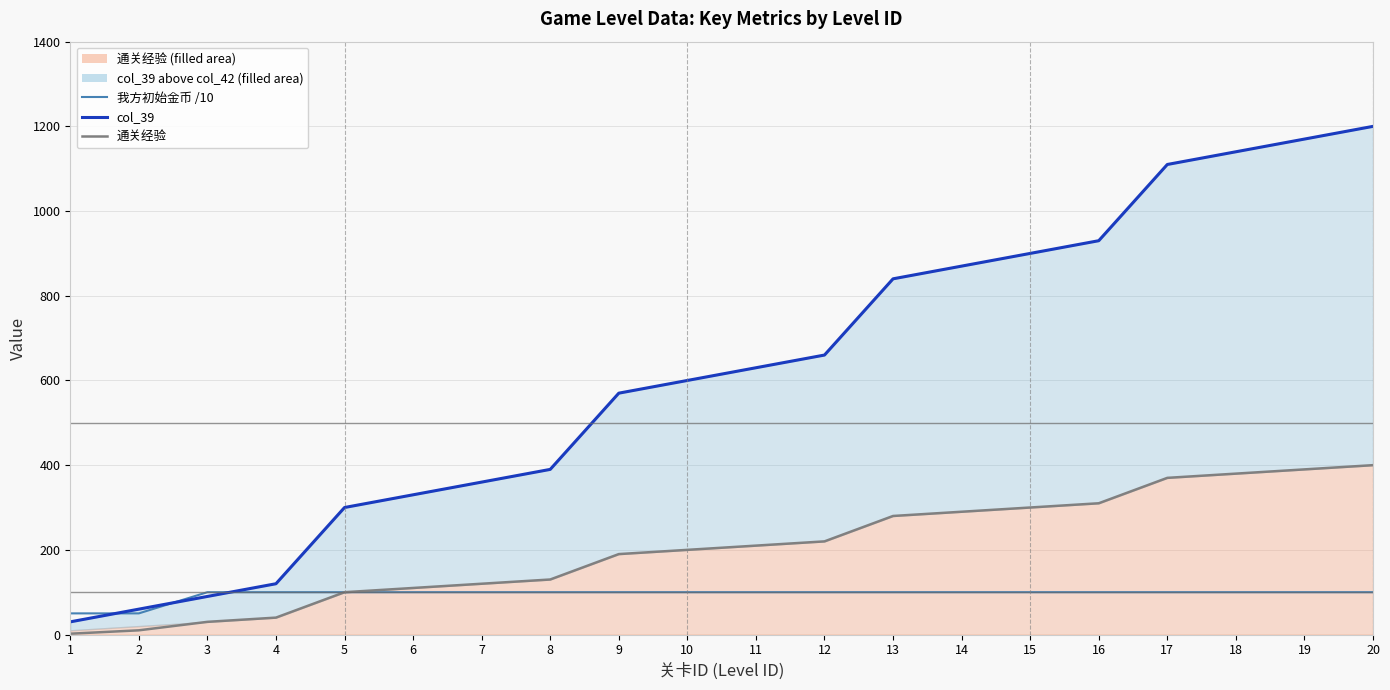

What is the maximum value shown in the chart?

1200